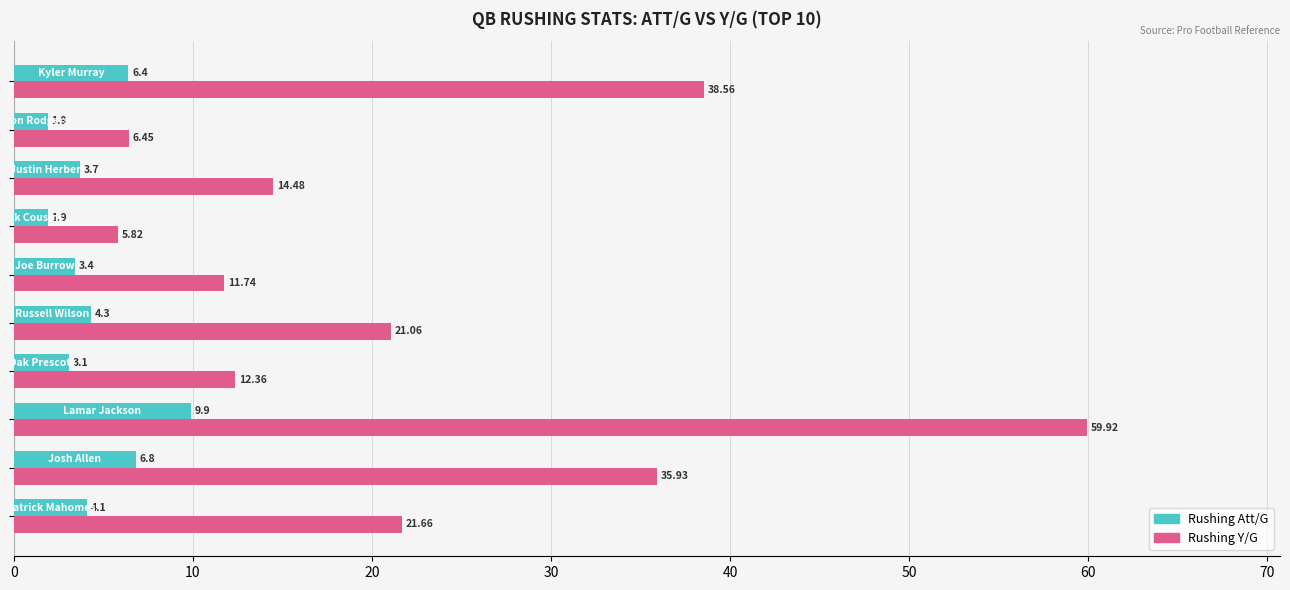

Which series has the largest total across all categories?

Rushing Y/G